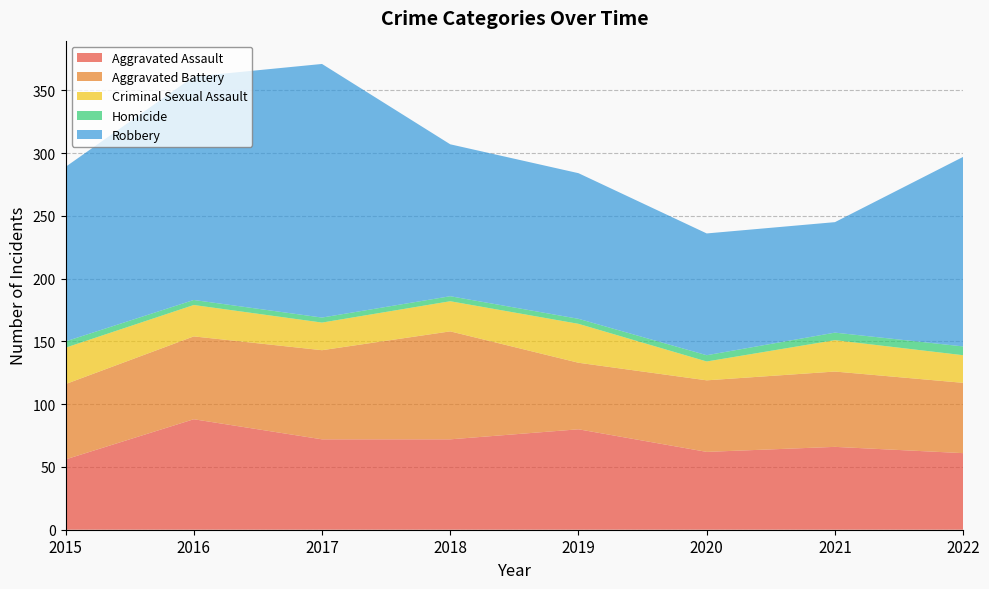

Reading left to right, list all the values displayed in this chart.

Aggravated Assault: 2015=56	2016=88	2017=72	2018=72	2019=80	2020=62	2021=66	2022=61
Aggravated Battery: 2015=60	2016=66	2017=71	2018=86	2019=53	2020=57	2021=60	2022=56
Criminal Sexual Assault: 2015=29	2016=25	2017=22	2018=24	2019=31	2020=15	2021=25	2022=22
Homicide: 2015=5	2016=4	2017=4	2018=4	2019=4	2020=5	2021=6	2022=7
Robbery: 2015=139	2016=178	2017=202	2018=121	2019=116	2020=97	2021=88	2022=151